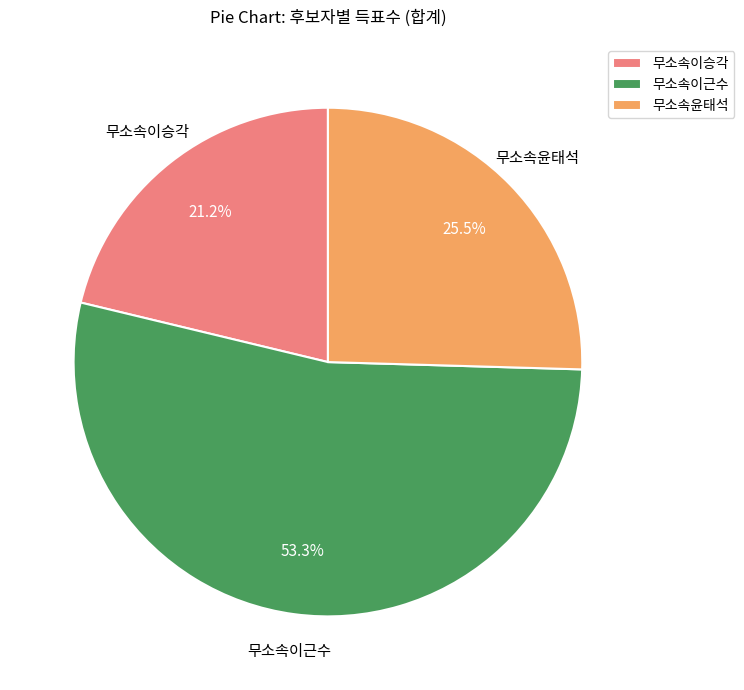

Is there a majority slice in this chart?

Yes